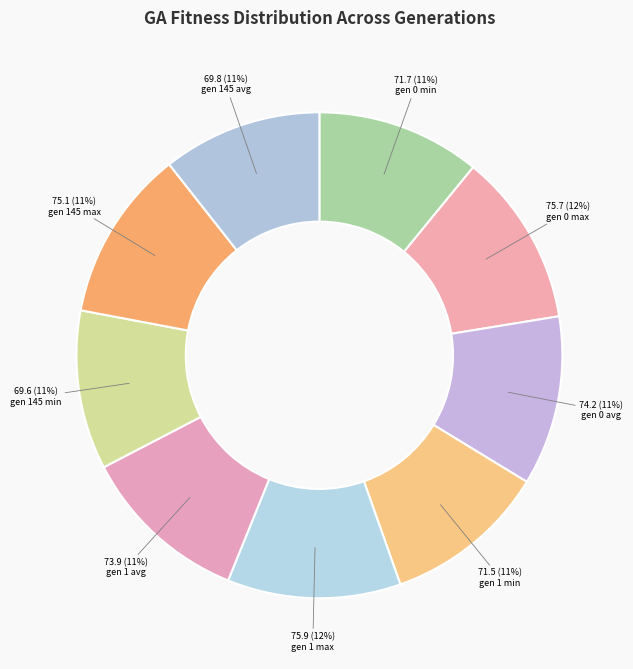

Approximately how many times larger is the value at gen 145 min compared to gen 0 avg?

0.9